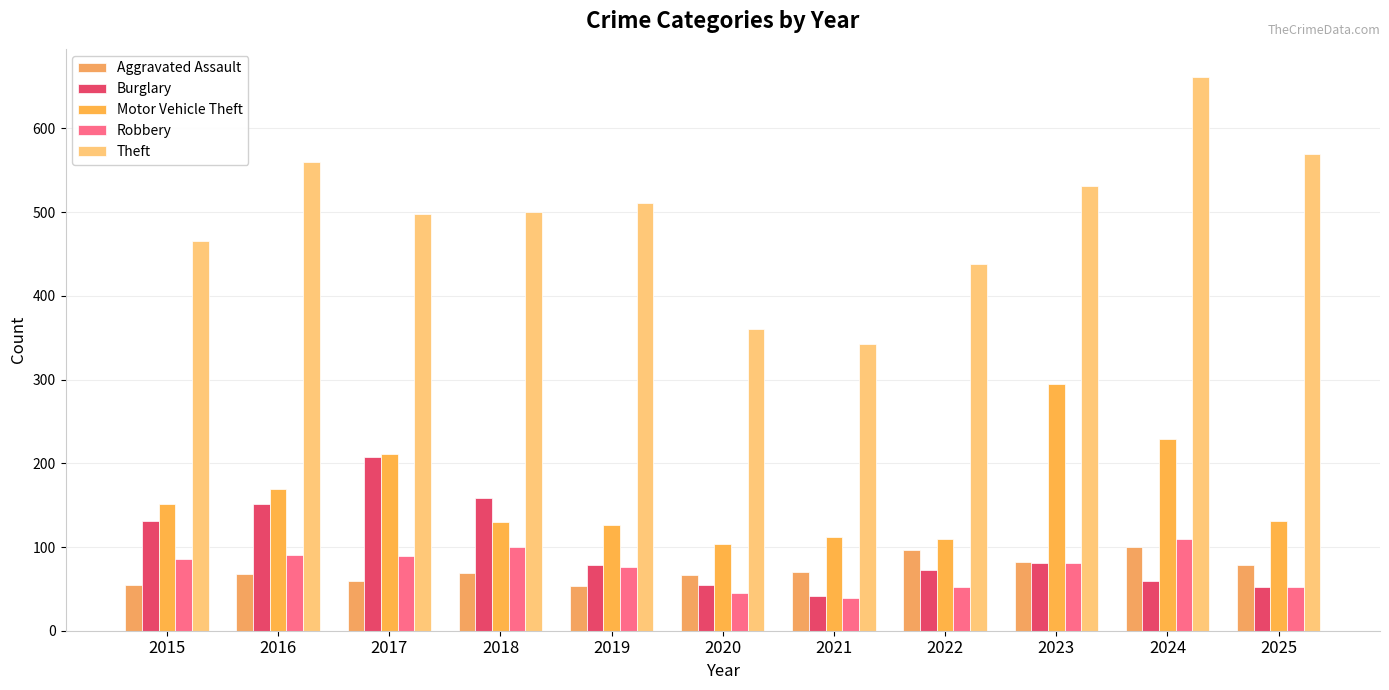

At which category is the sum across all series the highest?

2024